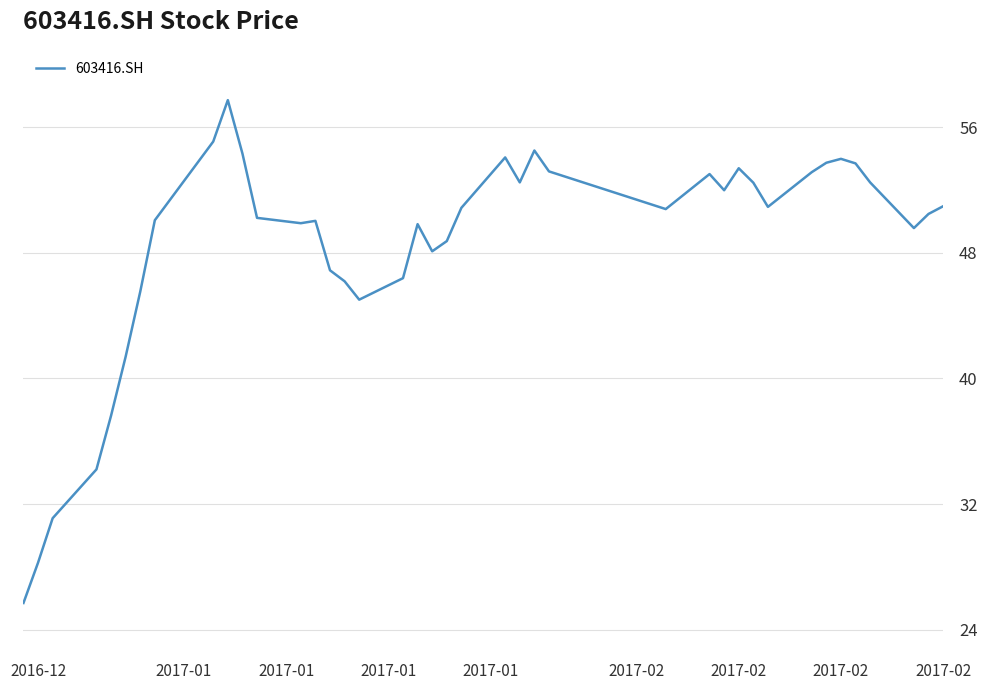

What is the difference between the maximum and minimum values?

32.0